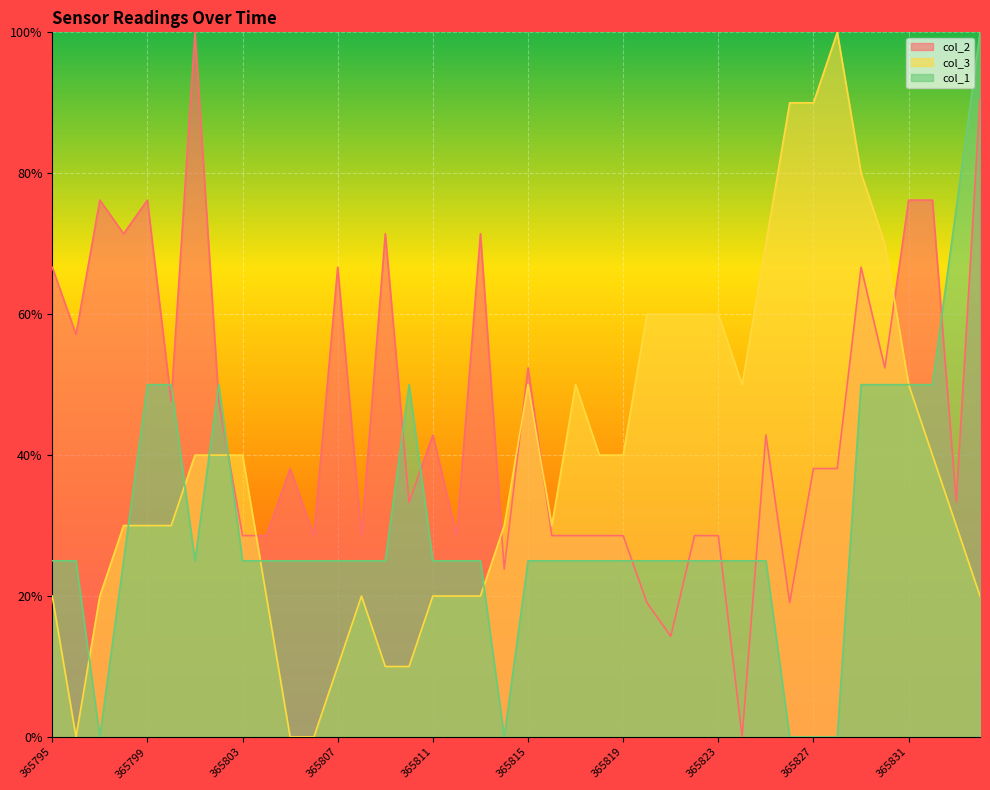

How many times do col_3 and col_2 cross each other?

6